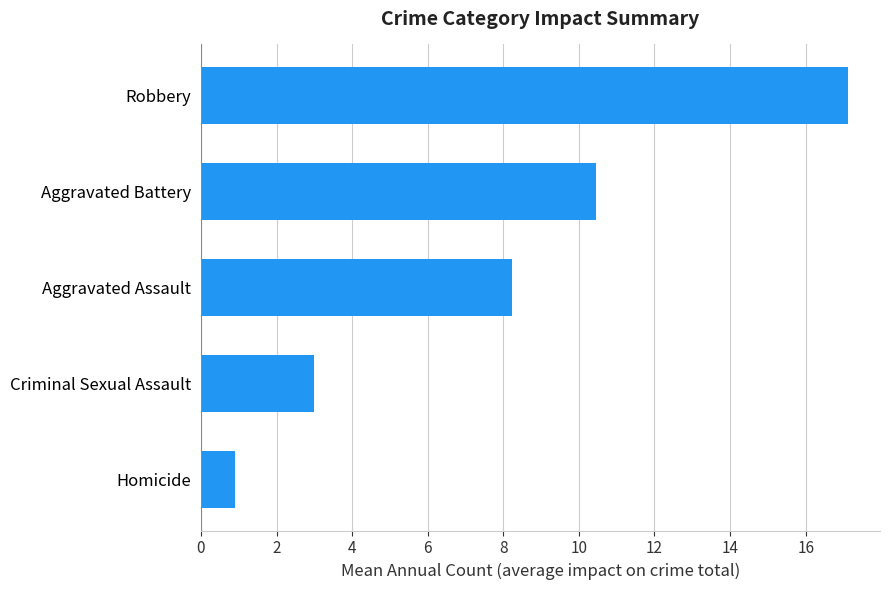

Approximately how many times larger is the value at Aggravated Battery compared to Criminal Sexual Assault?

3.5